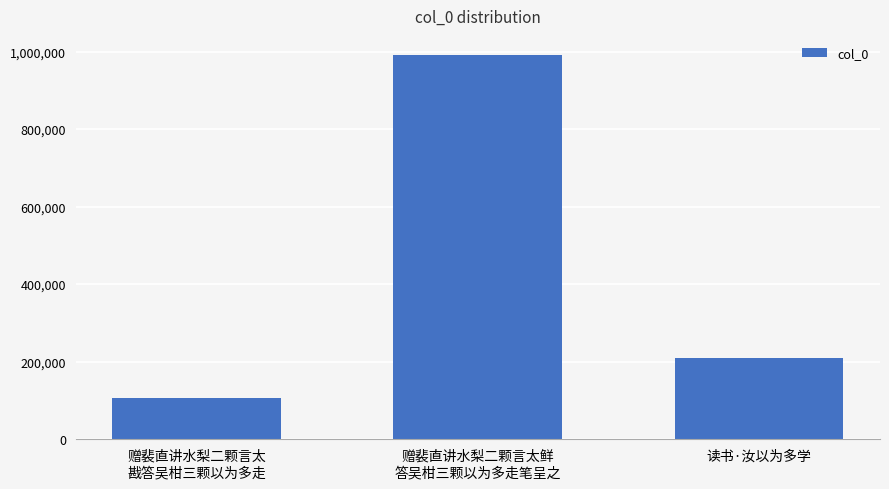

Which has a higher value, 赠裴直讲水梨二颗言太鲜
答吴柑三颗以为多走笔呈之 or 赠裴直讲水梨二颗言太
戡答吴柑三颗以为多走?

赠裴直讲水梨二颗言太鲜
答吴柑三颗以为多走笔呈之